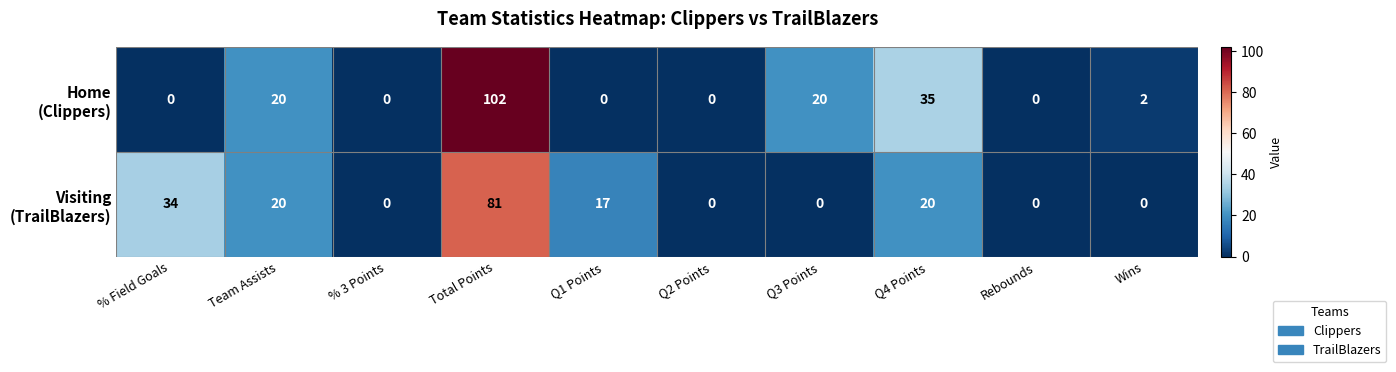

What is the maximum value shown in the chart?

102